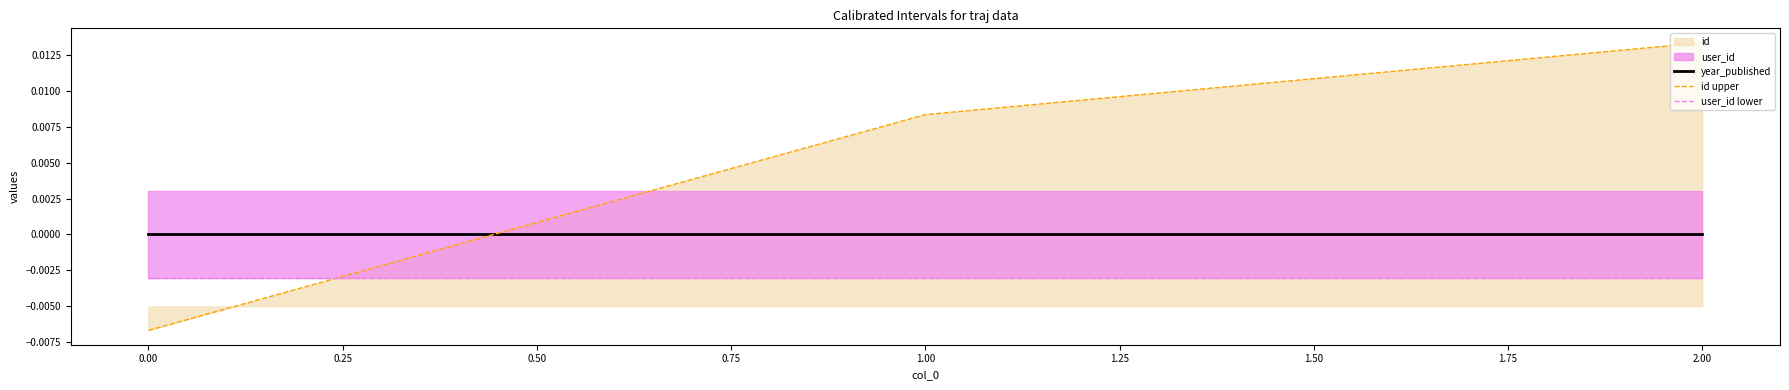

How many negative values does the id upper series have?

1